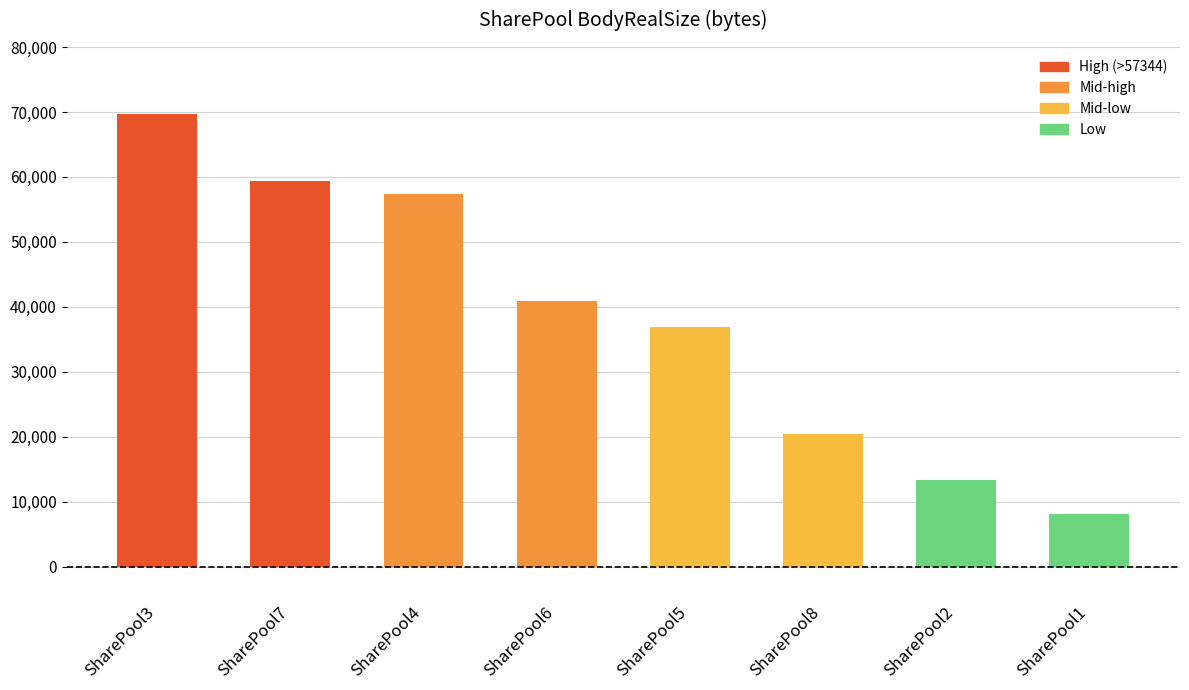

What value does the data have at SharePool4, to the nearest 50?

57350